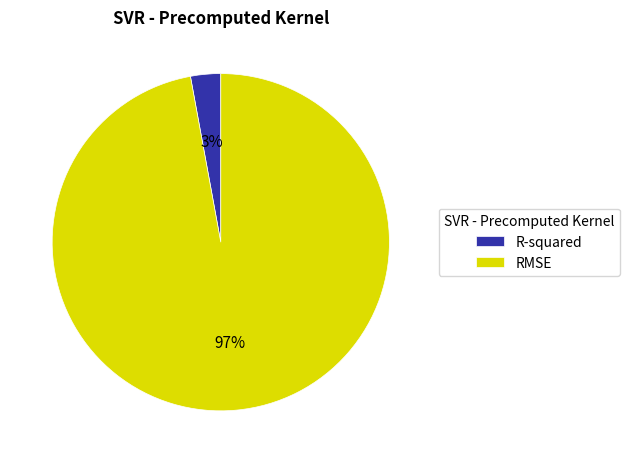

What percentage is the R-squared slice, to the nearest percent?

3%